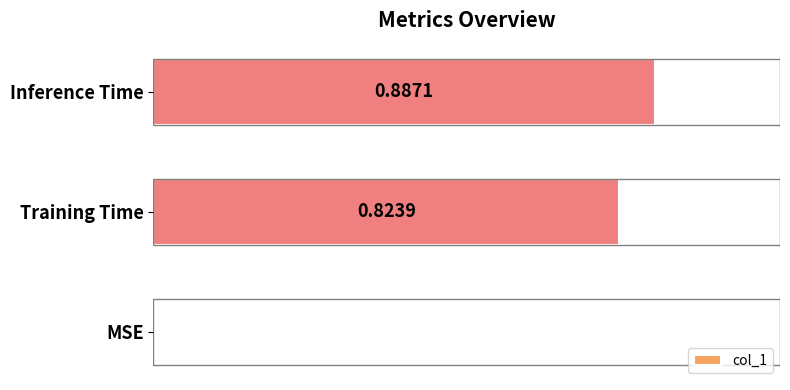

At which category does the chart reach its peak across all series?

Inference Time